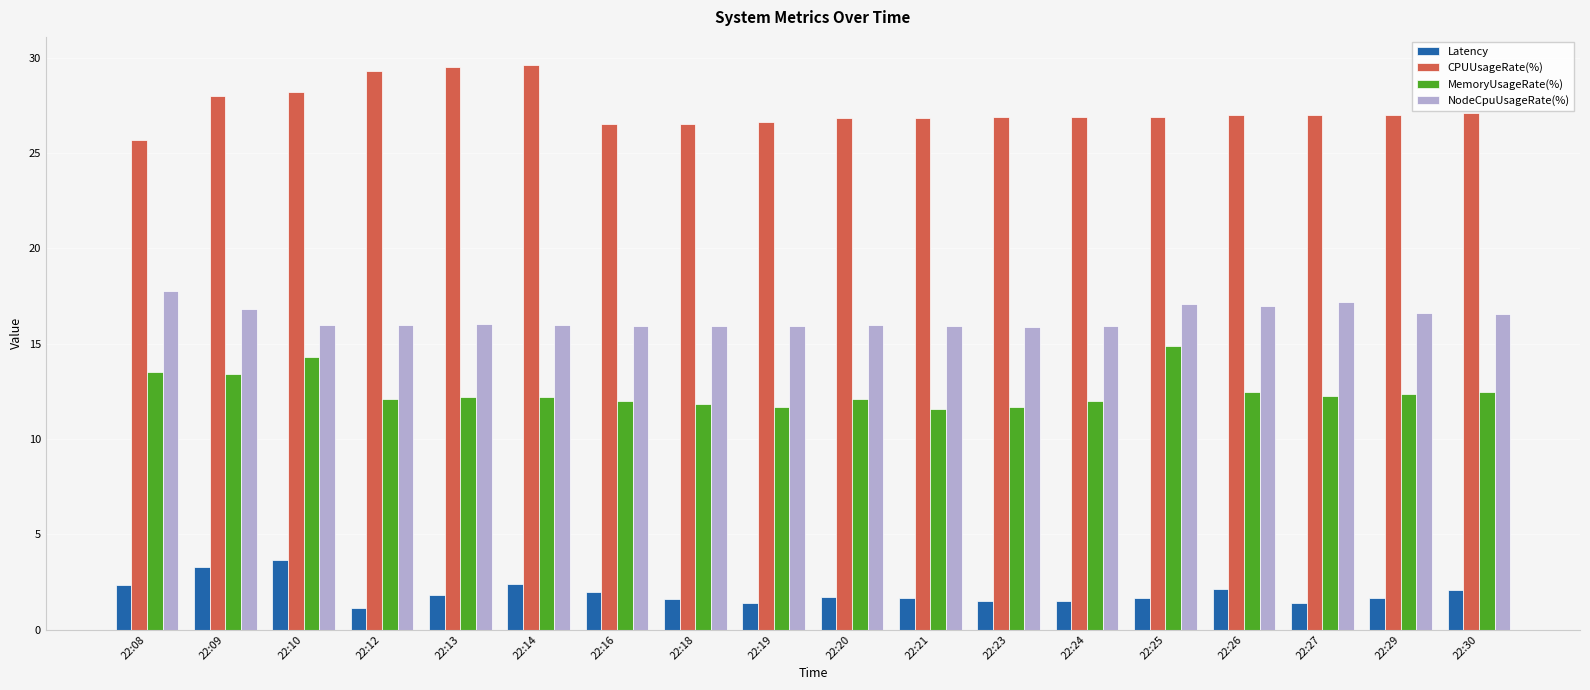

How many bars are there in each group?

4